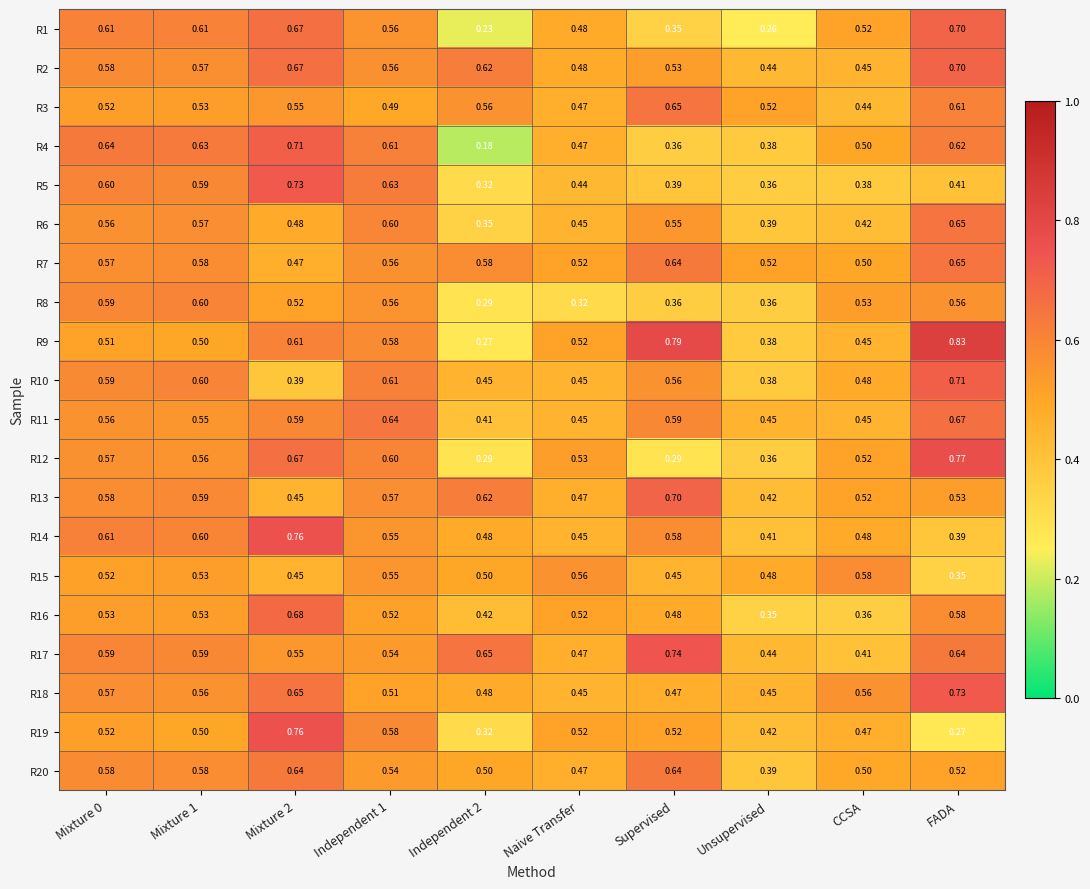

Which category has the highest value across all series?

FADA